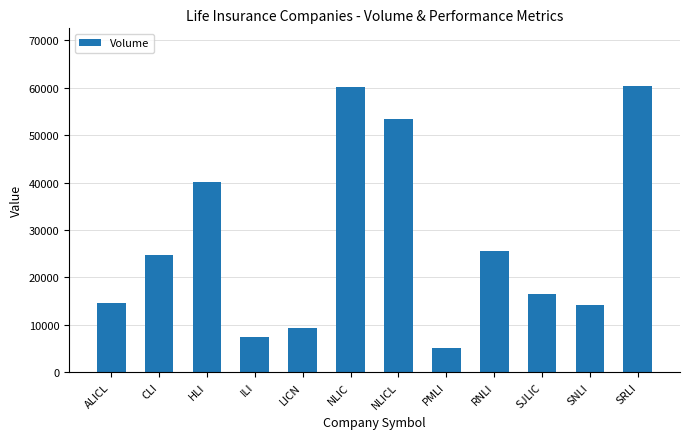

What is the ratio of the value at PMLI to the value at NLICL?

0.1